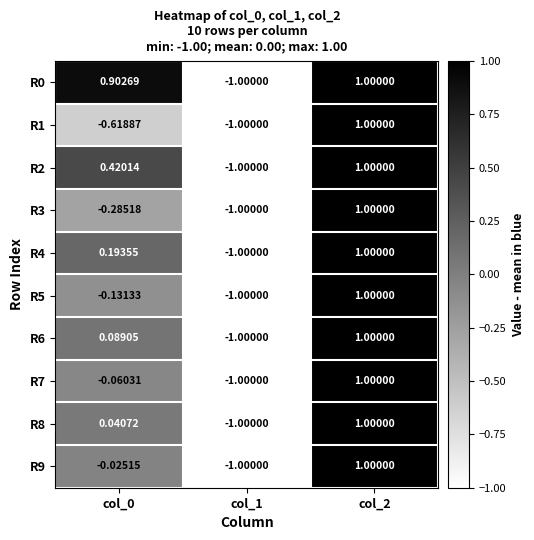

Reading left to right, list all the values displayed in this chart.

R0: col_0=0.9	col_1=-1.0	col_2=1.0
R1: col_0=-0.6	col_1=-1.0	col_2=1.0
R2: col_0=0.4	col_1=-1.0	col_2=1.0
R3: col_0=-0.3	col_1=-1.0	col_2=1.0
R4: col_0=0.2	col_1=-1.0	col_2=1.0
R5: col_0=-0.1	col_1=-1.0	col_2=1.0
R6: col_0=0.1	col_1=-1.0	col_2=1.0
R7: col_0=-0.1	col_1=-1.0	col_2=1.0
R8: col_0=0.0	col_1=-1.0	col_2=1.0
R9: col_0=-0.0	col_1=-1.0	col_2=1.0